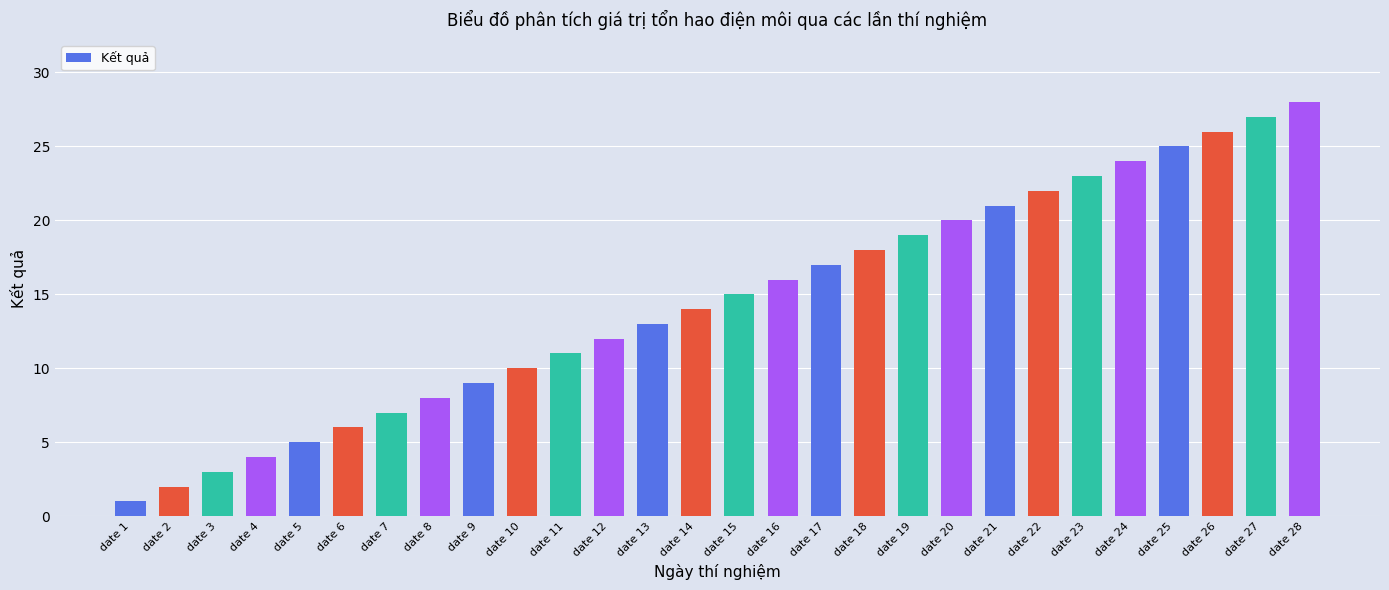

What is the ratio of the value at date 11 to the value at date 3?

3.7